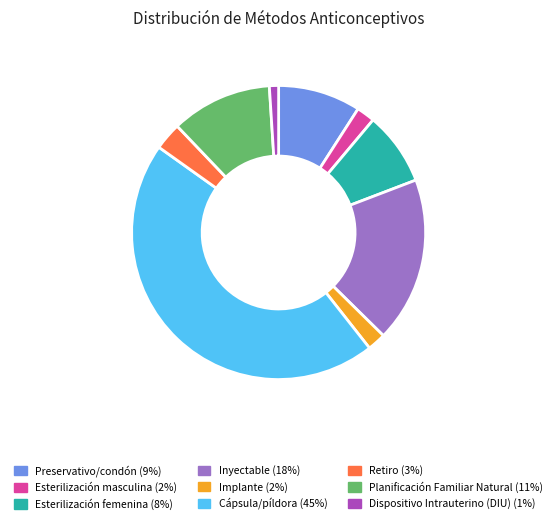

How many segments does this pie chart have?

9